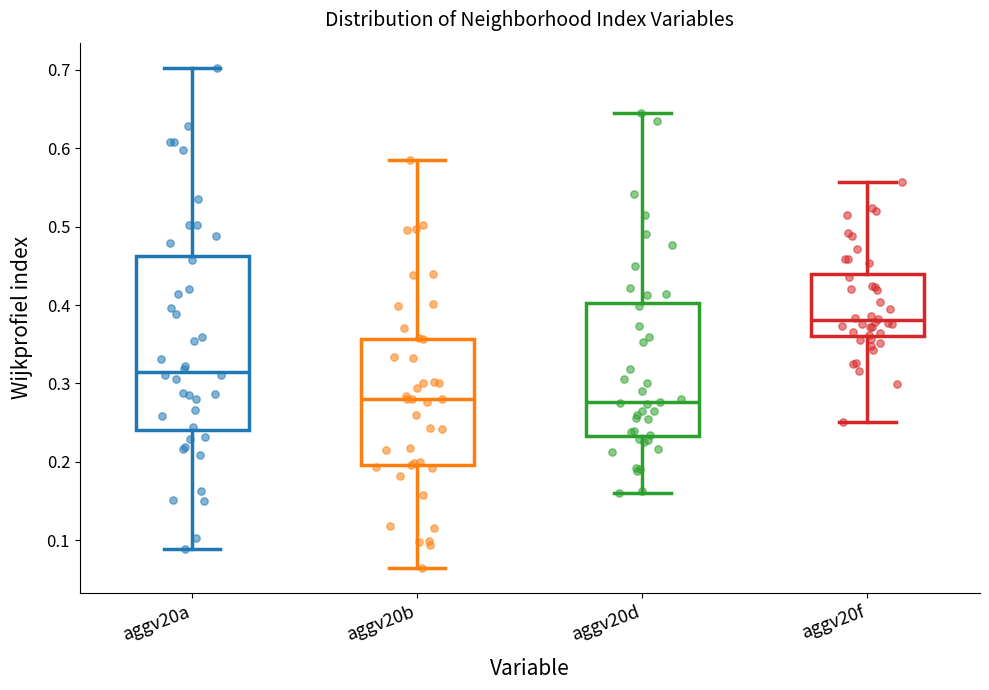

Which box's median line is the highest?

aggv20f